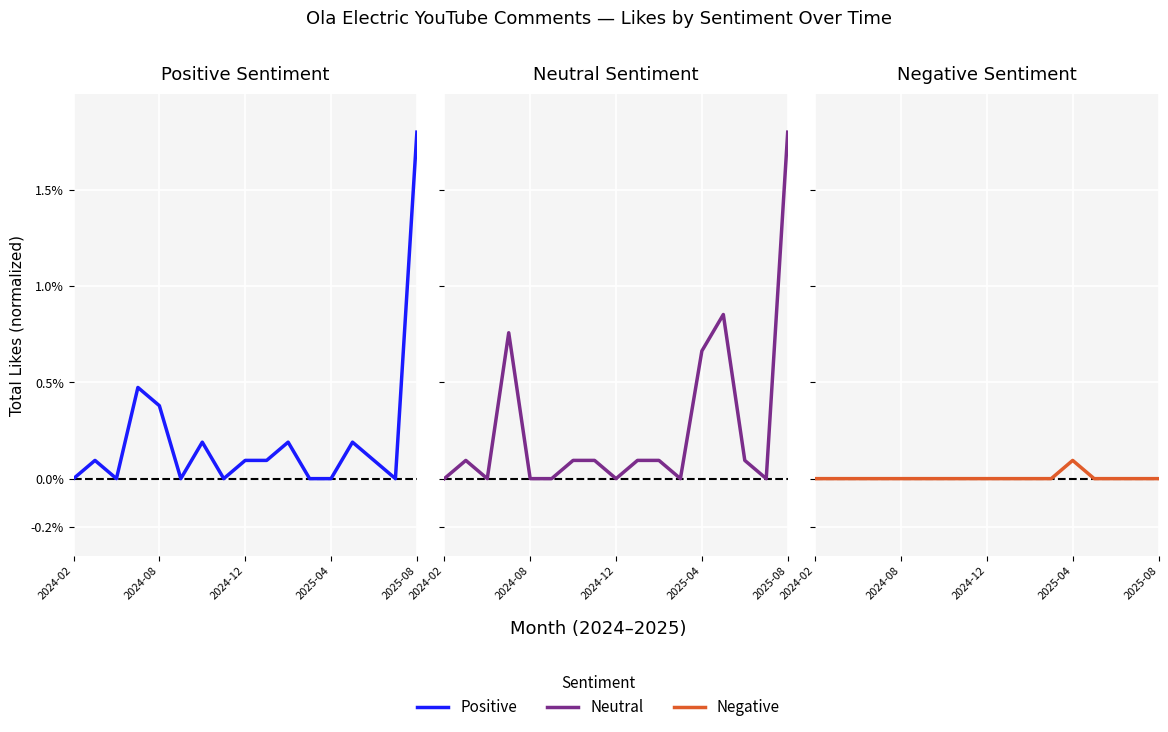

How many lines are shown in the chart?

3